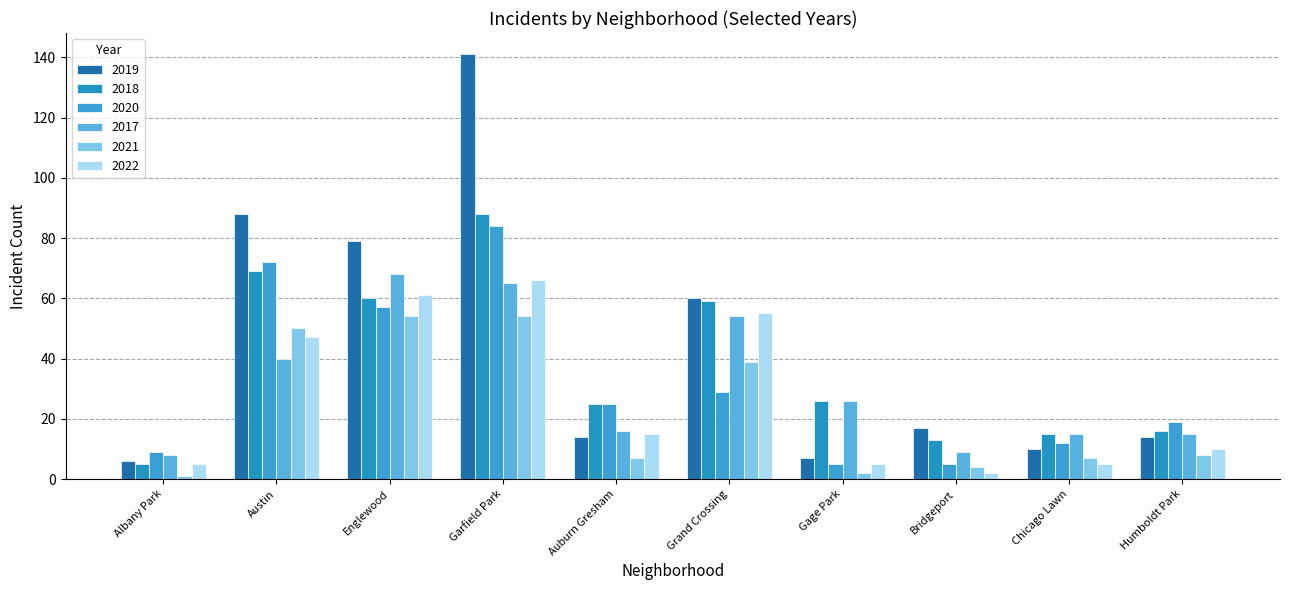

Are the bars horizontal?

No